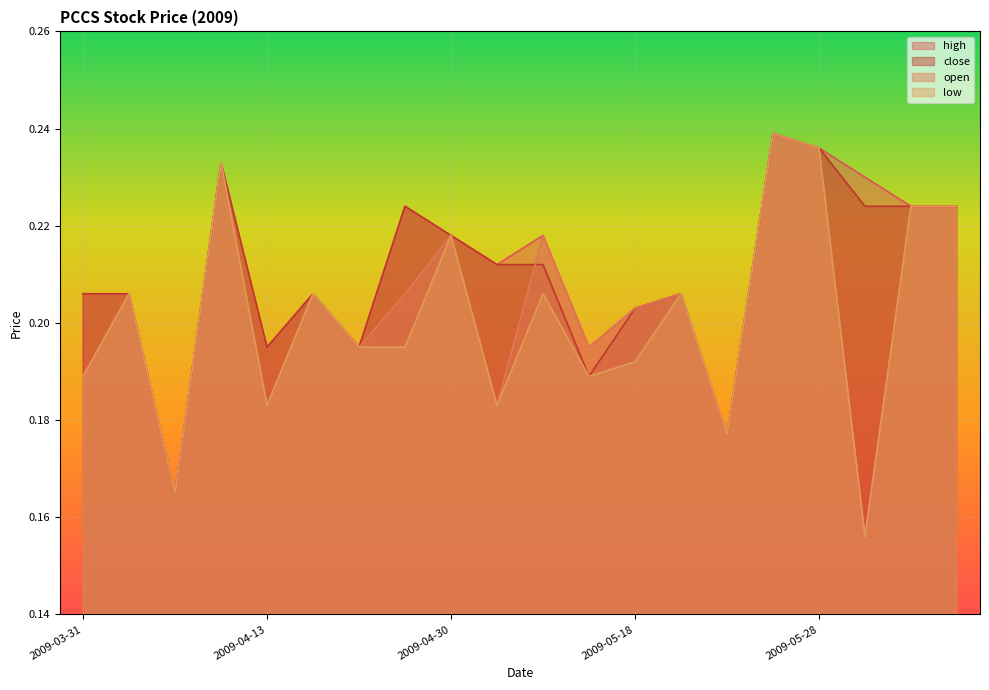

The high series shows 0.2 at 2009-05-27. True or false?

True